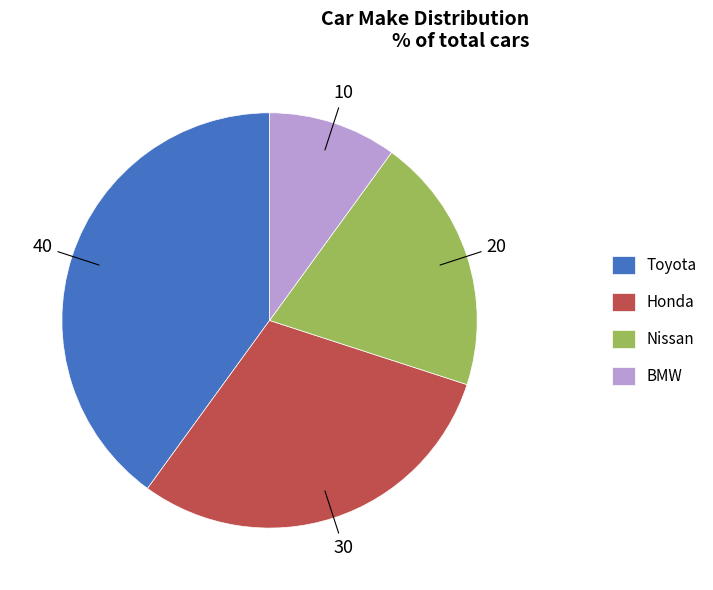

The Nissan slice represents 28% of the pie. True or false?

False